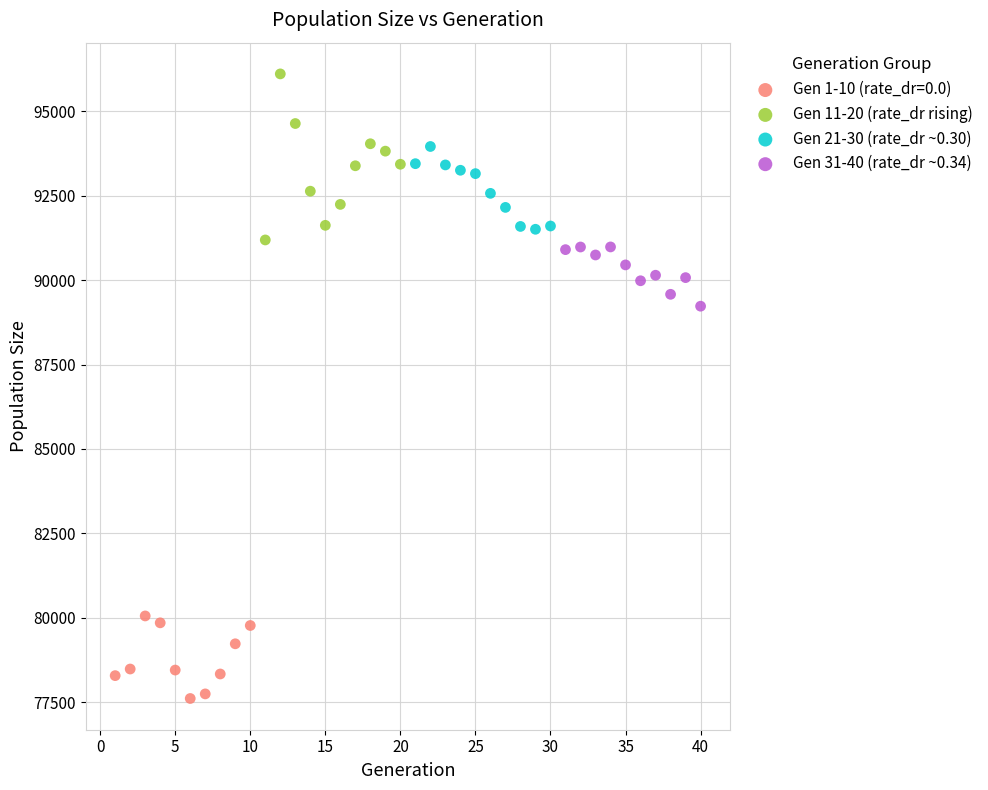

Which series reaches the minimum Y coordinate?

Gen 1-10 (rate_dr=0.0)